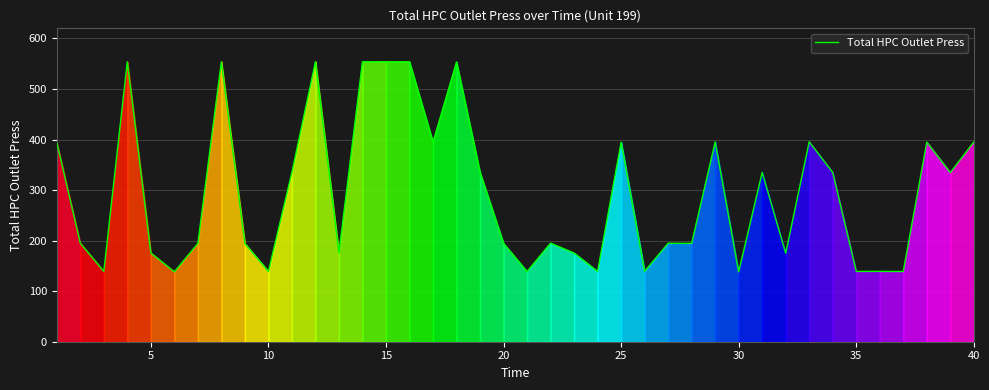

What is the difference between the maximum and minimum values?

415.7